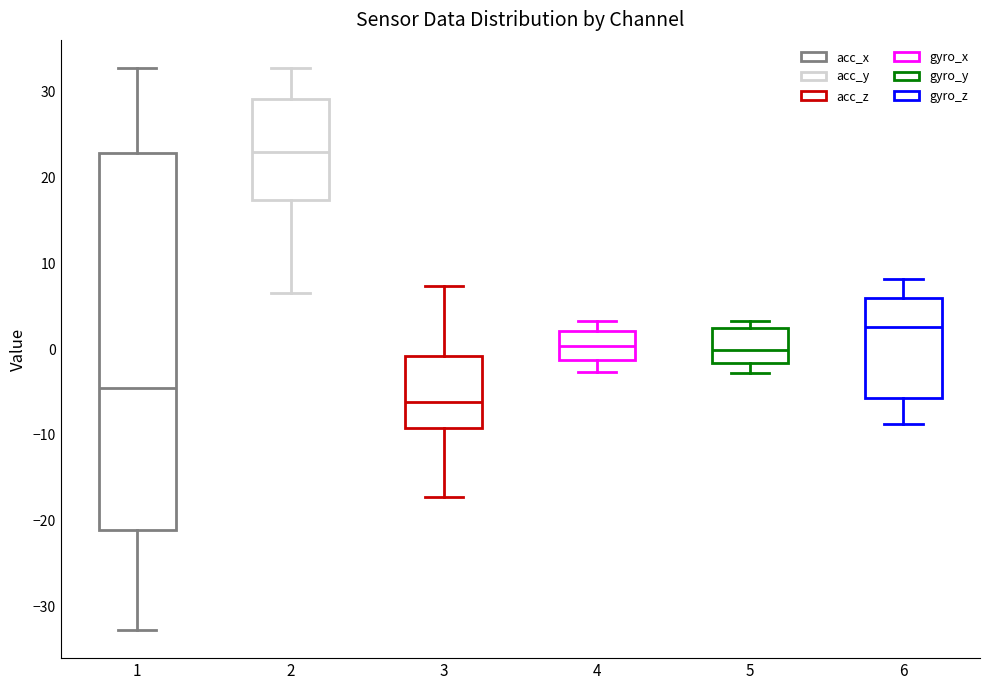

Reading left to right, read every box against the y-axis: the position of its median line, the range the box covers, and the ends of its whiskers. The values are not printed on the chart, so give them approximately, as read against the axis.

1: median -4, box -21 to 23, whiskers -33 to 33
2: median 23, box 17 to 29, whiskers 7 to 33
3: median -6, box -9 to -1, whiskers -17 to 7
4: median 0, box -1 to 2, whiskers -3 to 3
5: median 0, box -2 to 2, whiskers -3 to 3
6: median 3, box -6 to 6, whiskers -9 to 8